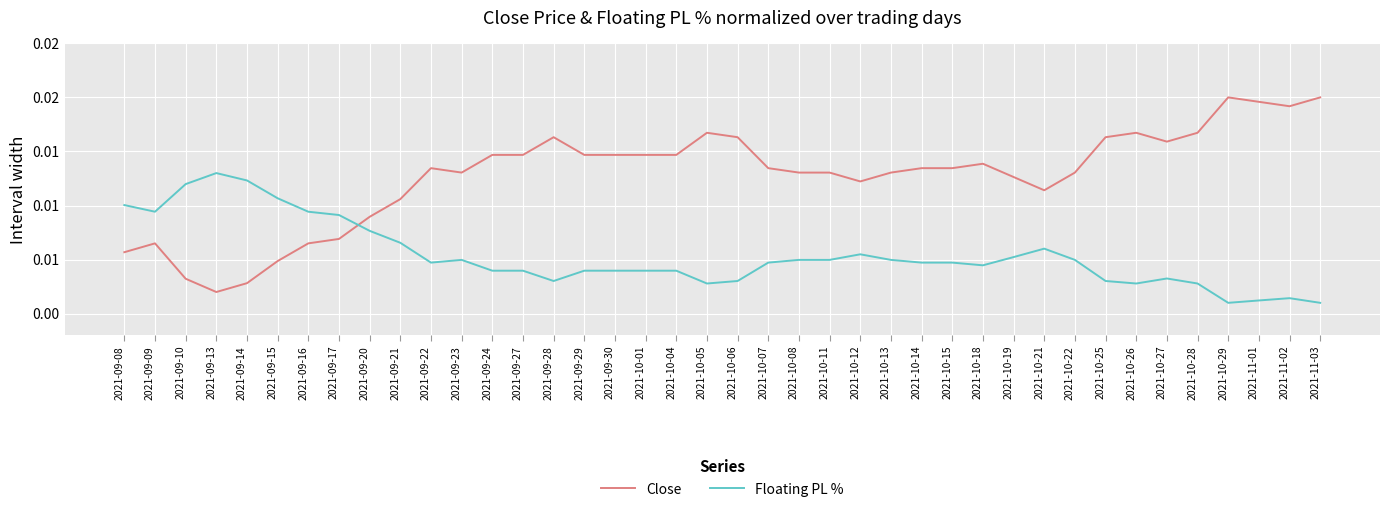

Which series changed the most between 2021-09-10 and 2021-11-02?

Close